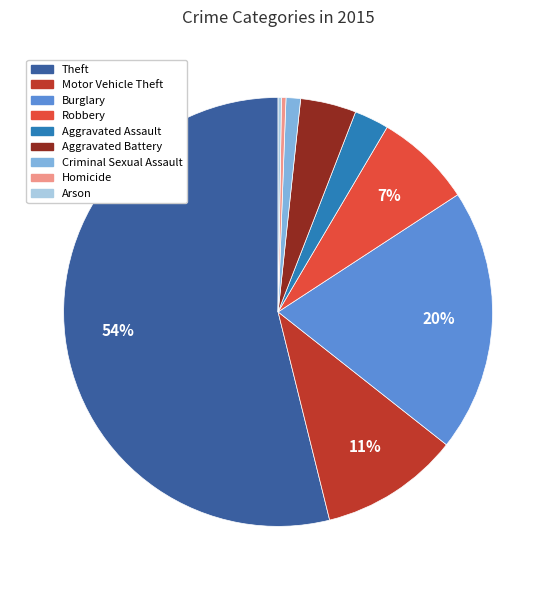

Which category accounts for the majority?

Theft